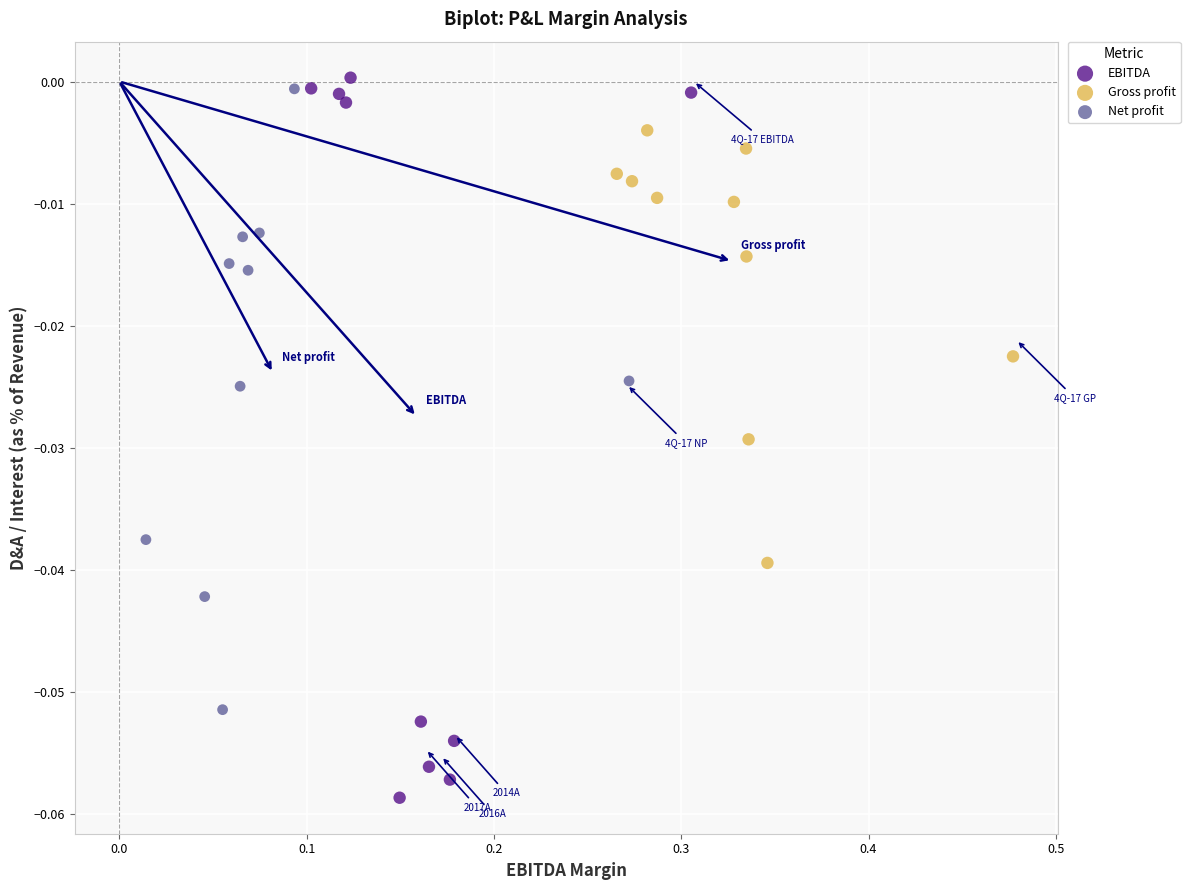

What are all the series names shown in the legend?

EBITDA, Gross profit, Net profit